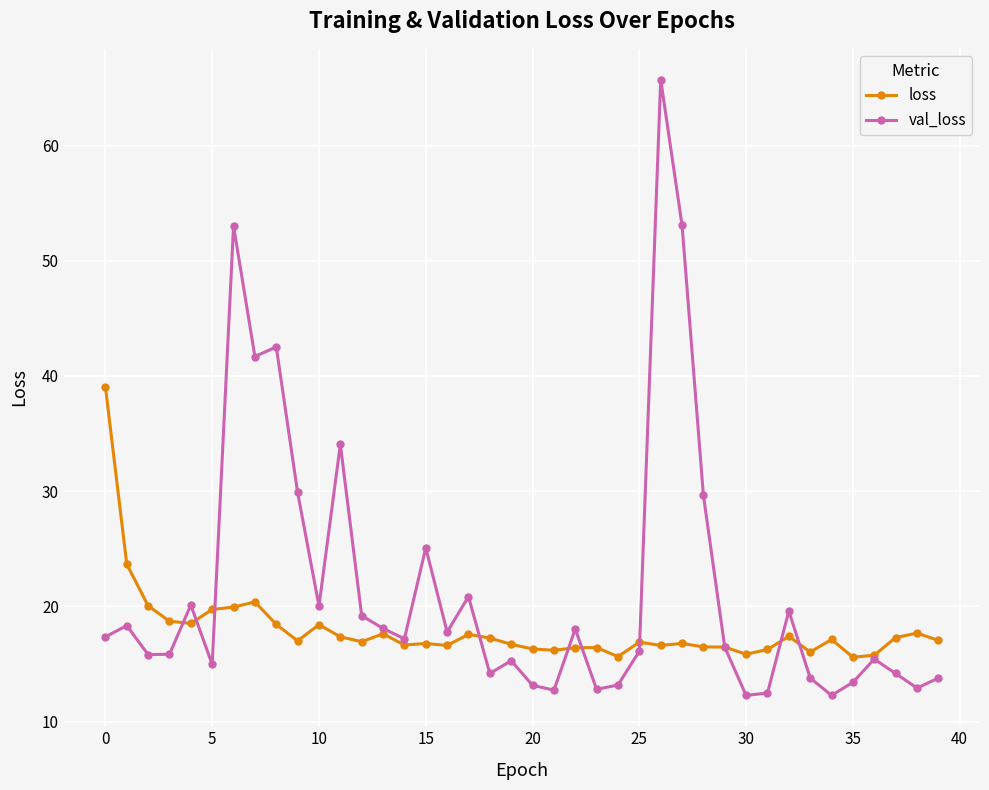

What is the maximum value for loss?

39.1